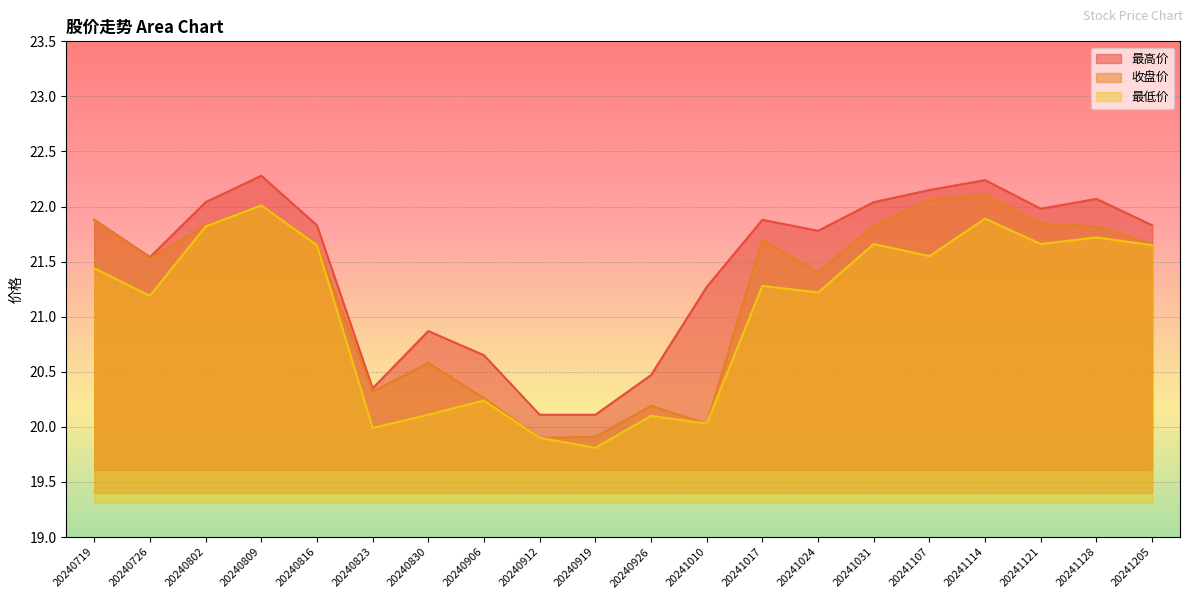

What are all the series names shown in the legend?

最高价, 收盘价, 最低价